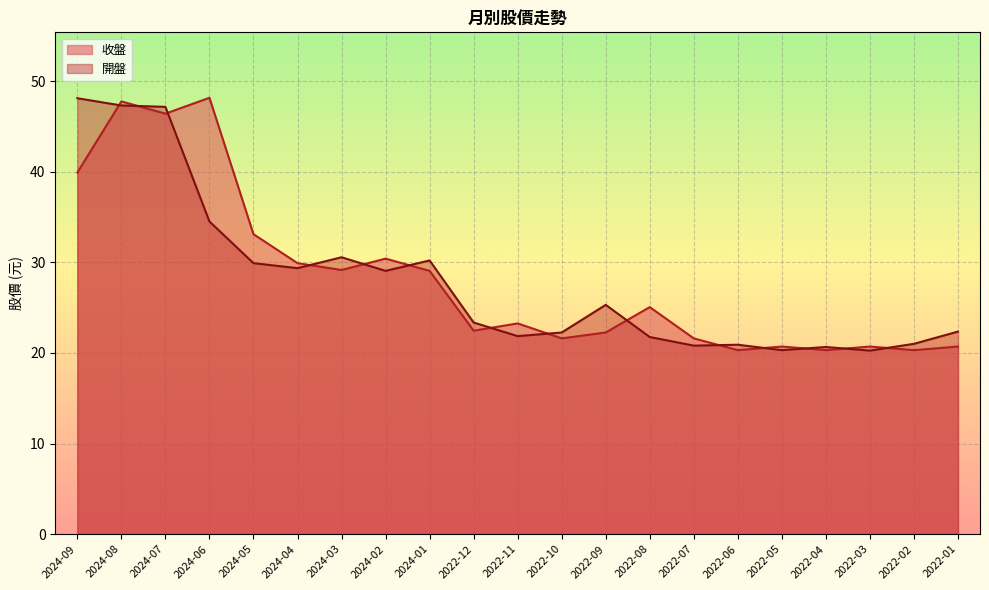

At which label does 開盤 reach its minimum?

2022-03